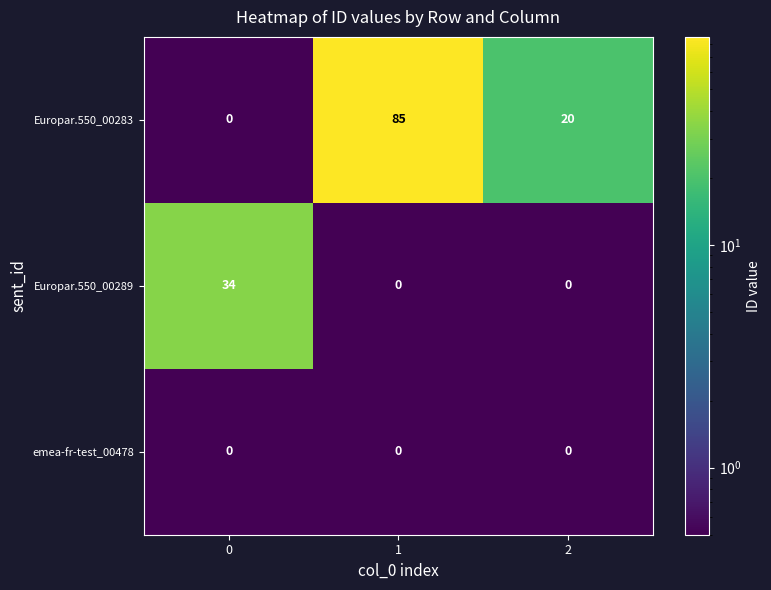

What is the maximum value for Europar.550_00289?

34